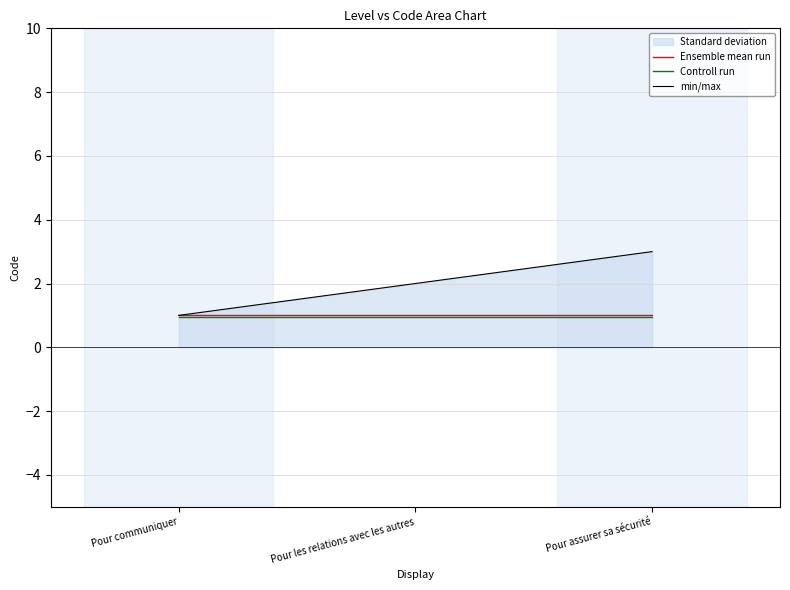

What is the minimum value for Controll run?

0.9